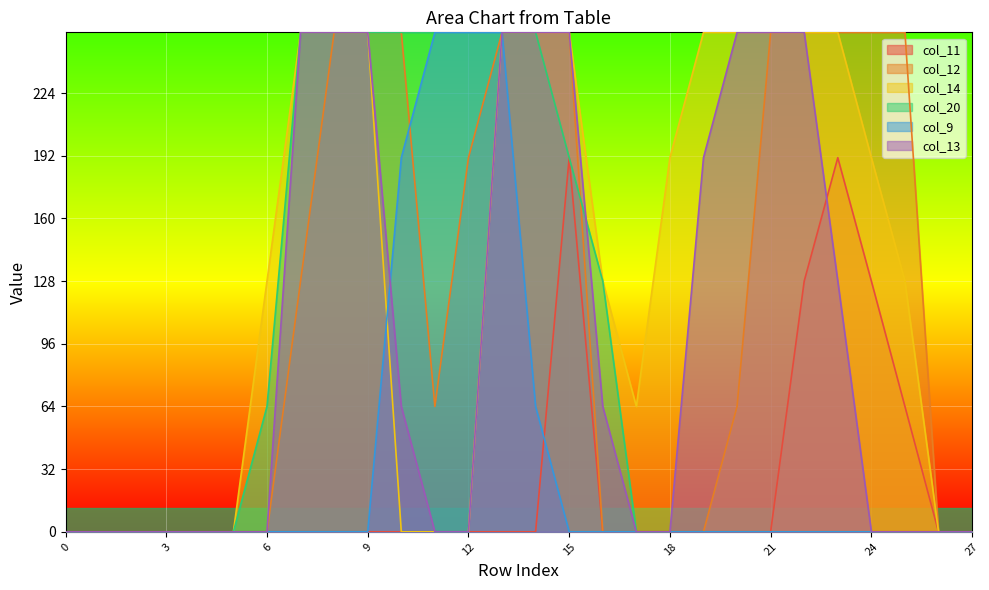

Rank the categories by col_20 value from highest to lowest.

7, 8, 9, 10, 11, 12, 13, 14, 15, 16, 6, 0, 1, 2, 3, 4, 5, 17, 18, 19, 20, 21, 22, 23, 24, 25, 26, 27